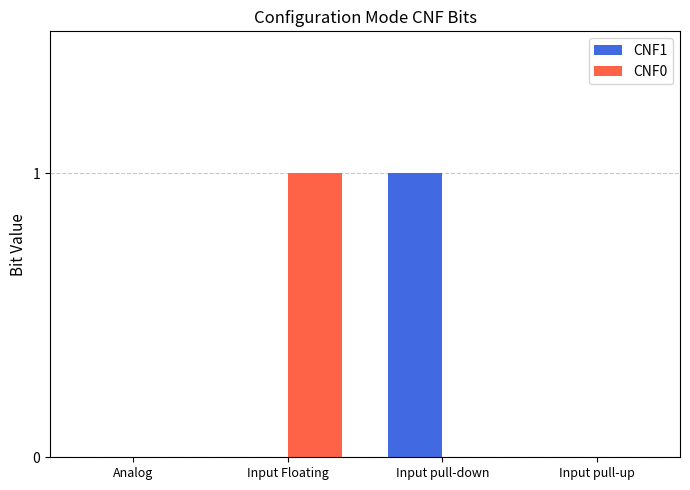

Reading right to left, transcribe all the data shown in this chart.

CNF1: Input pull-up=0	Input pull-down=1	Input Floating=0	Analog=0
CNF0: Input pull-up=0	Input pull-down=0	Input Floating=1	Analog=0